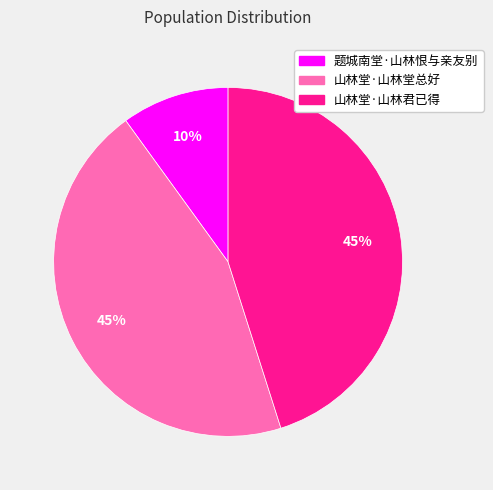

Is there a majority slice in this chart?

No